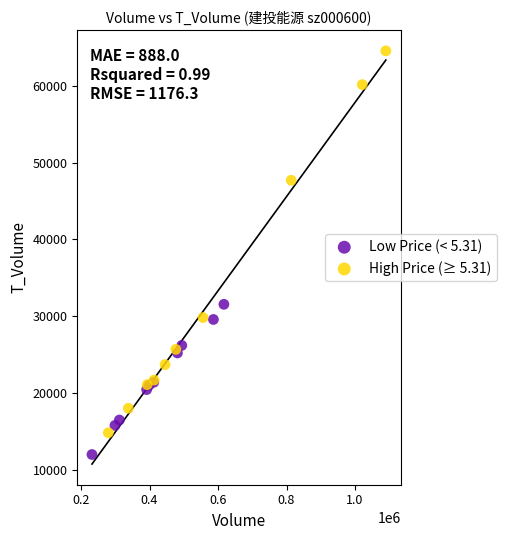

Which series has the widest spread of Y values?

High Price (≥ 5.31)